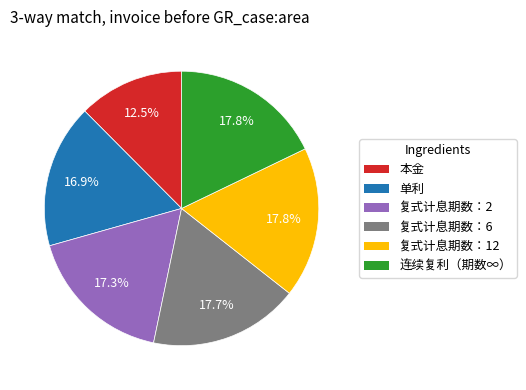

Which category has the smallest portion of the pie?

本金